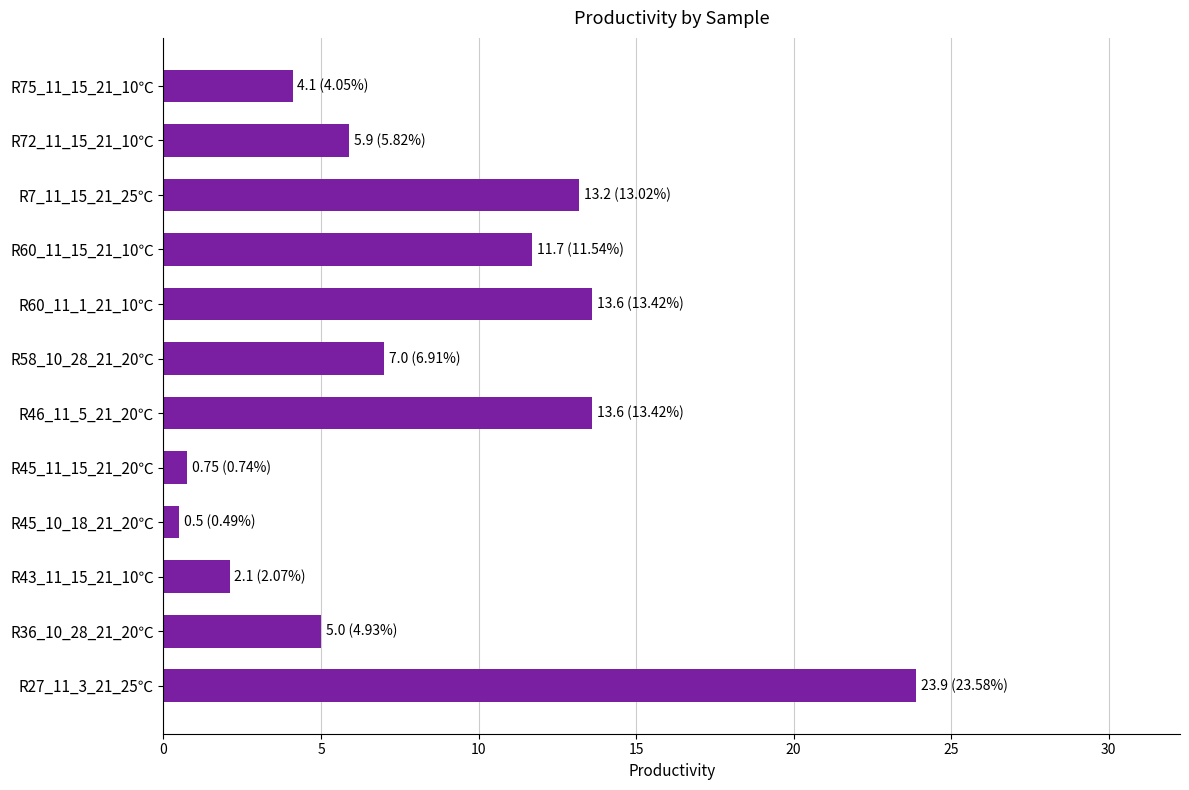

Is it true that the value at R36_10_28_21_20℃ is 8.8?

False